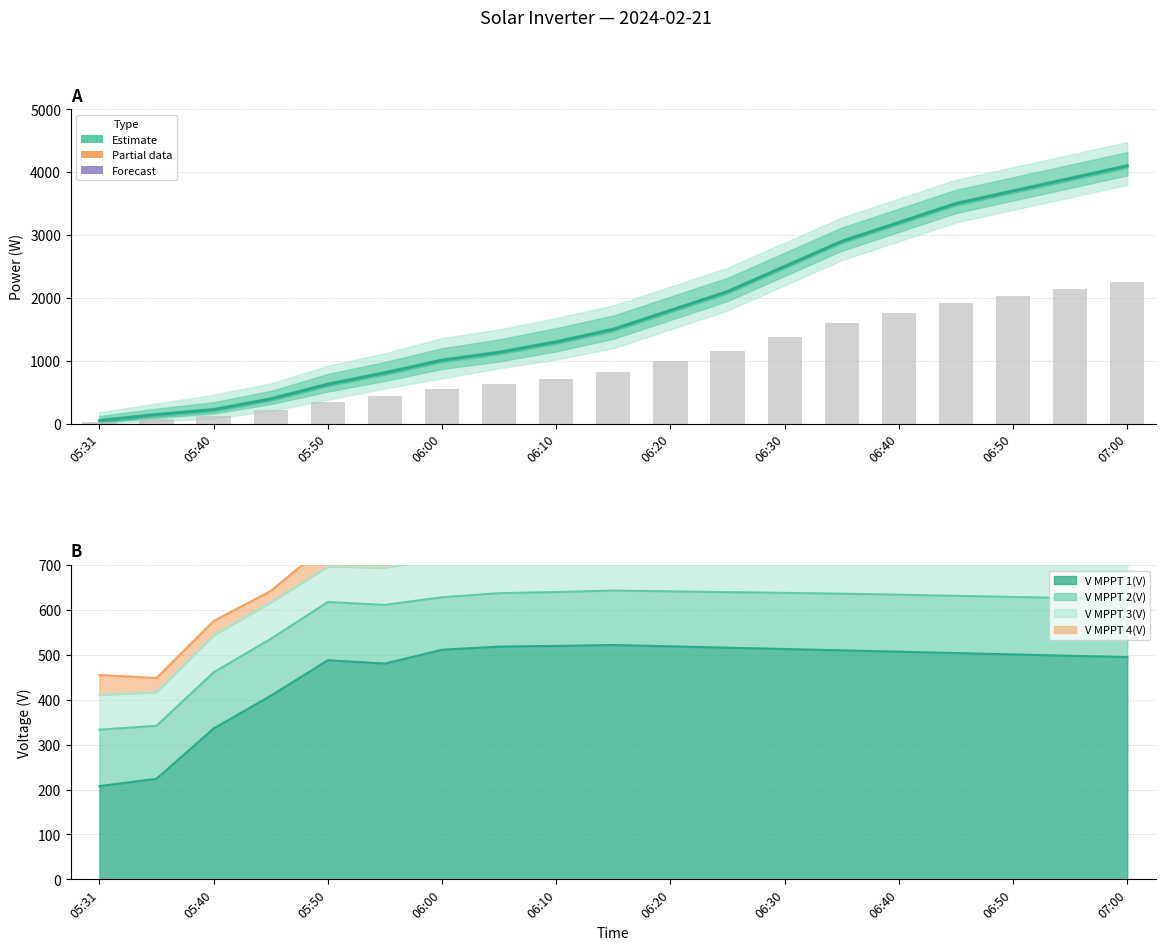

What is the sum of all values?

34879